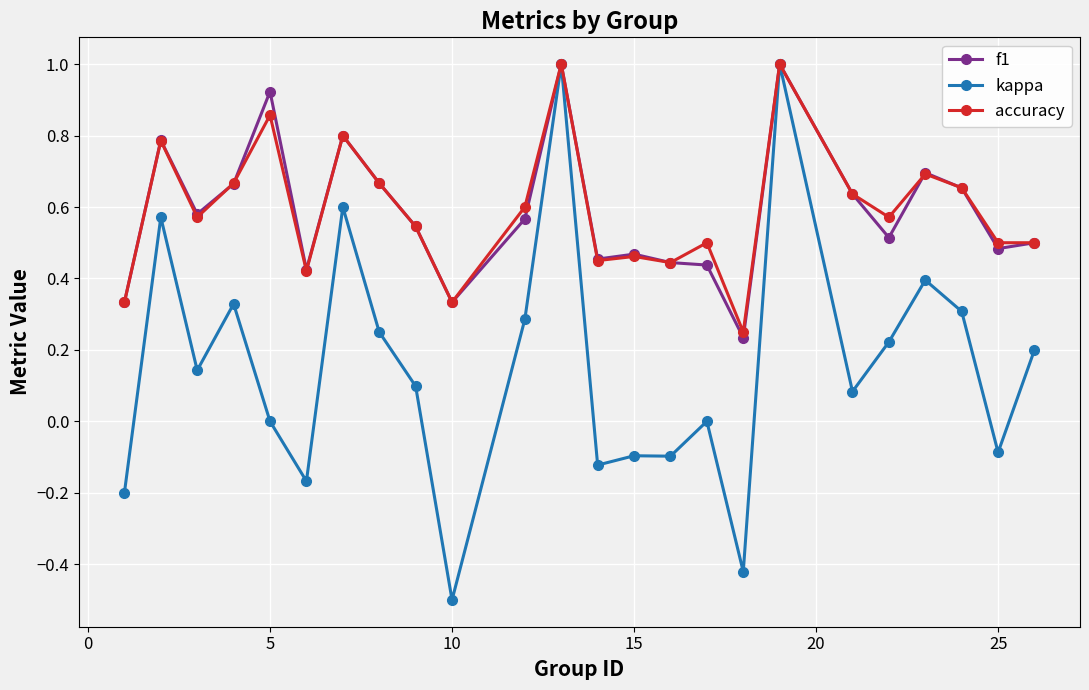

How many distinct data groups are displayed?

3